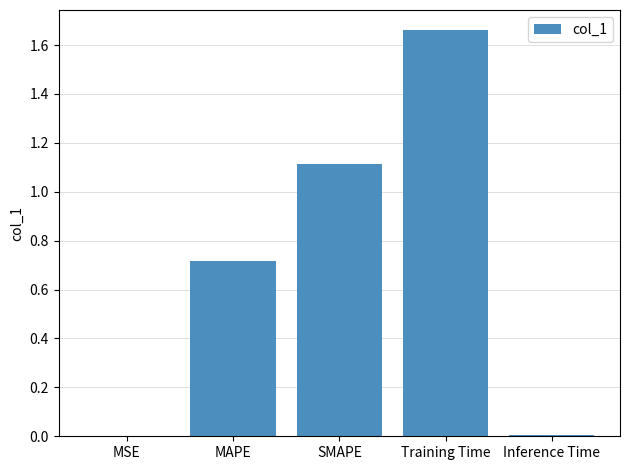

What is the sum of the values at Training Time and MAPE?

2.4